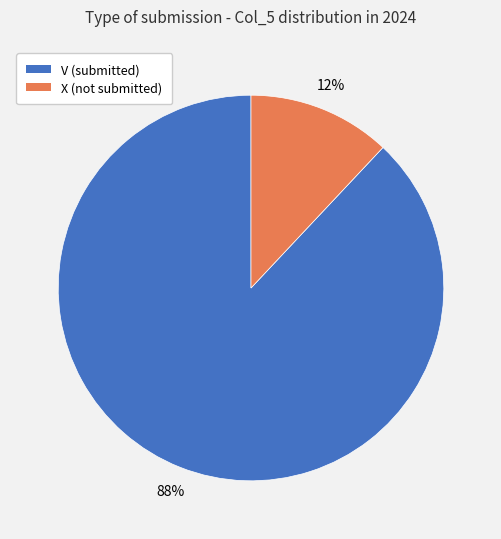

How many slices are in this pie chart?

2